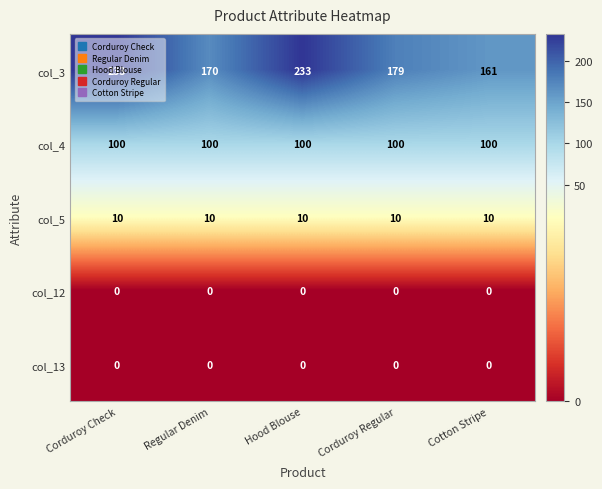

Which series has the largest total across all categories?

col_3